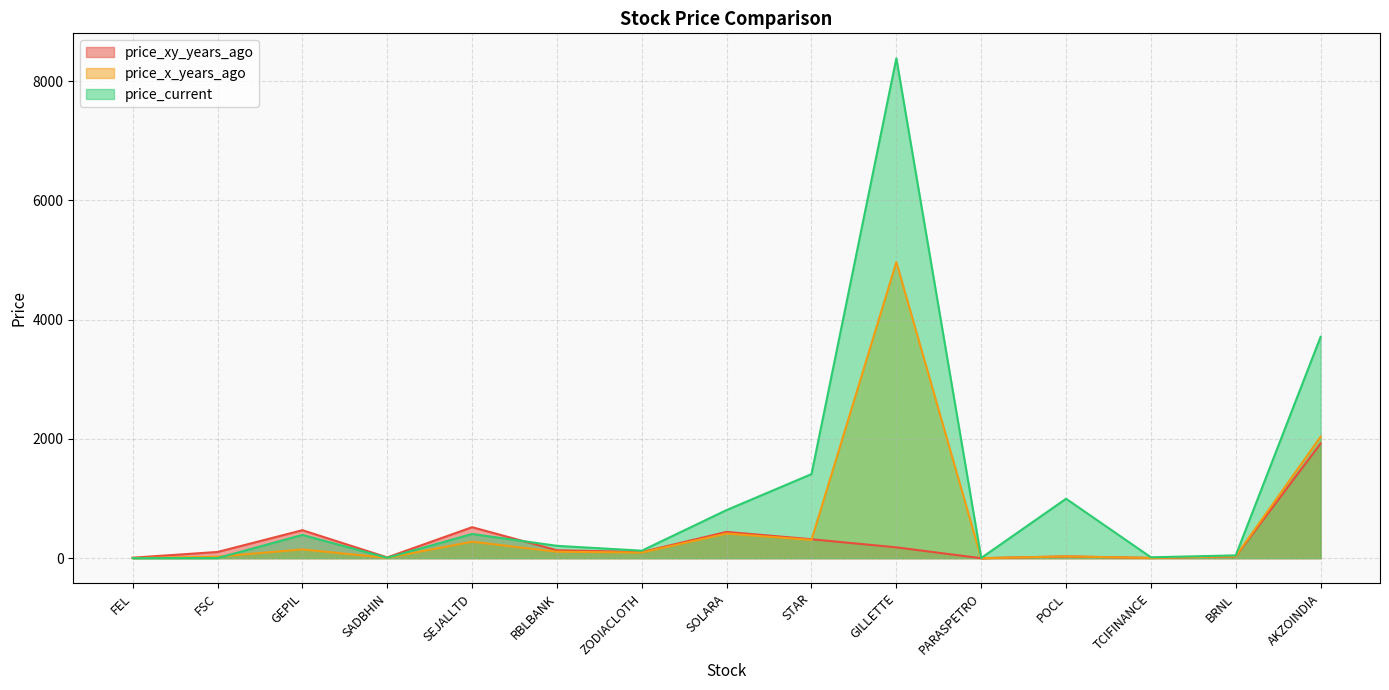

What position from the left is FSC?

2